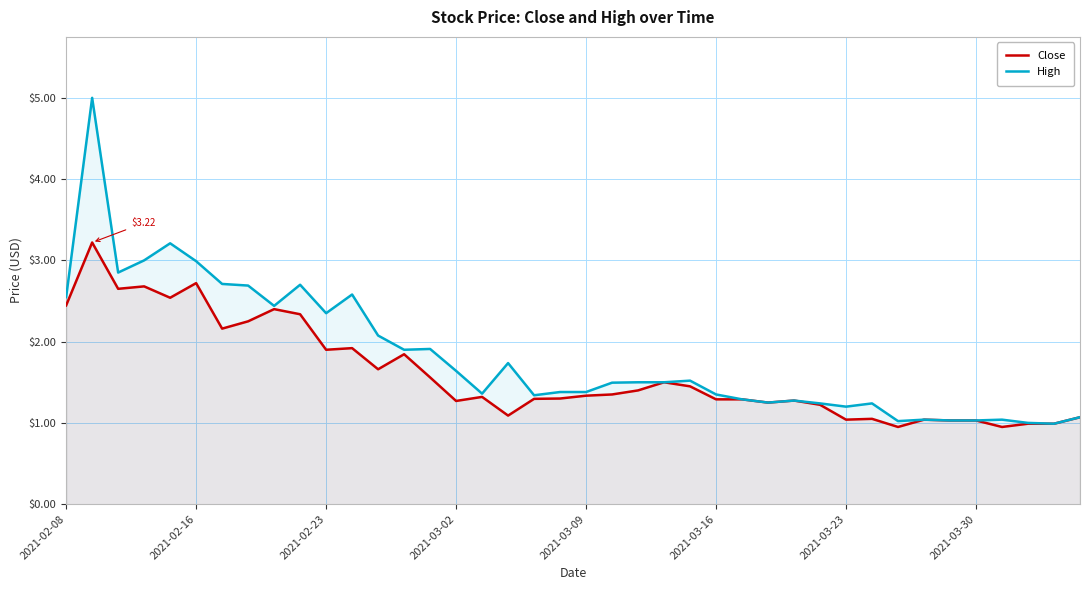

Which series has the widest spread of values?

High